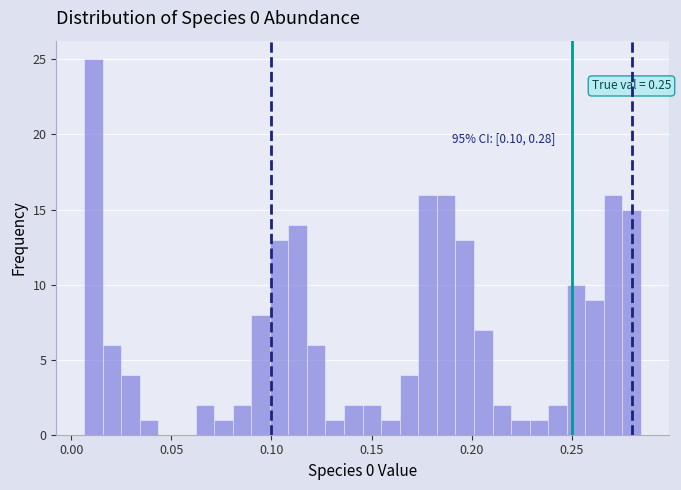

Around what value on the x-axis is the tallest bar? Give the approximate position of its centre, as read against the axis.

0.010